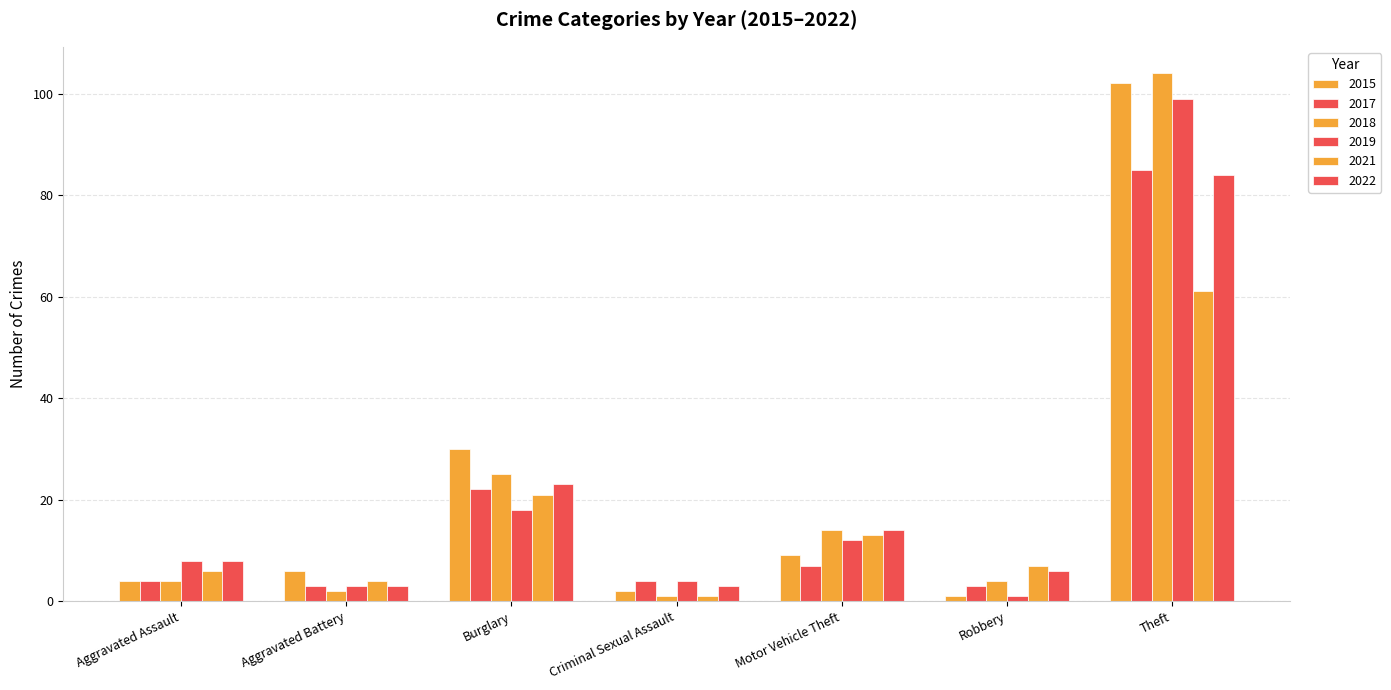

How many categories are shown in the chart?

7